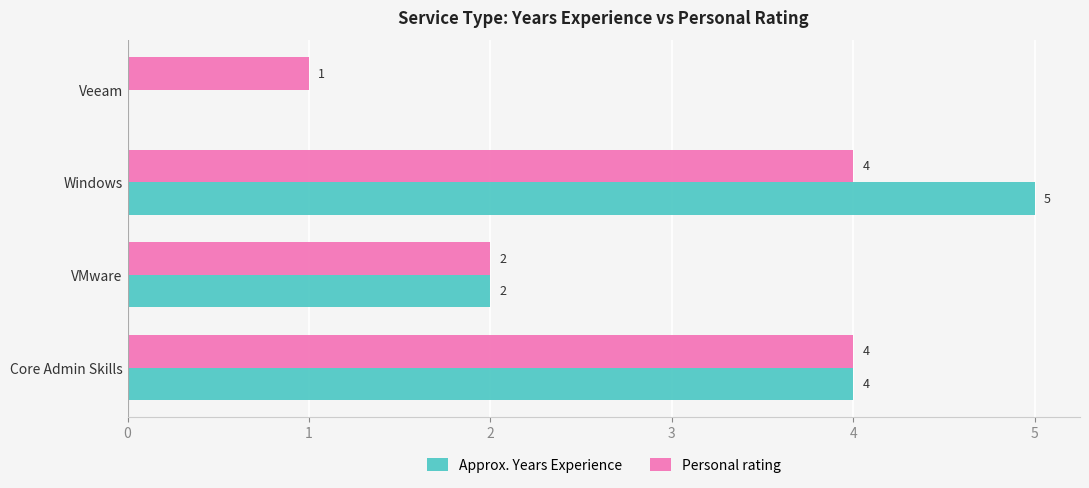

Is the value of Personal rating at Core Admin Skills greater than the value of Approx. Years Experience at Windows?

No